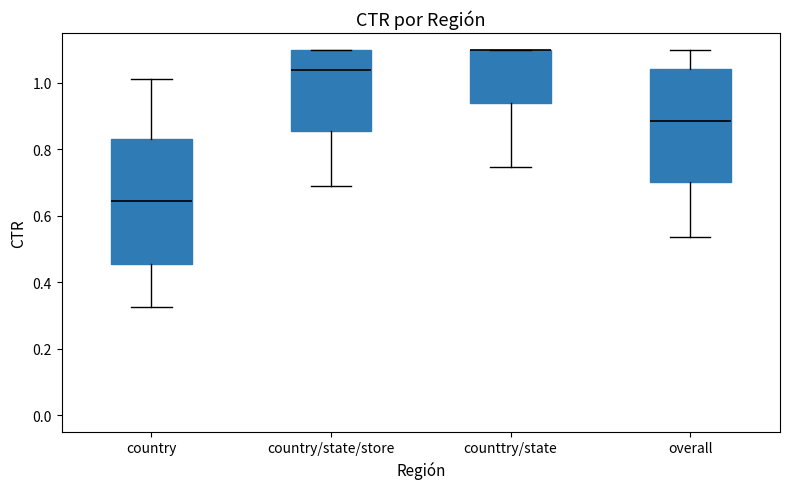

Reading left to right, transcribe this box plot: for each box, give where its median line is, the range the box spans, and where its two whiskers end, as read against the y-axis. The values are not printed on the chart, so give them approximately, as read against the axis.

country: median 0.64, box 0.46 to 0.84, whiskers 0.32 to 1.02
country/state/store: median 1.04, box 0.86 to 1.10, whiskers 0.68 to 1.10
counttry/state: median 1.10 (drawn on the box's upper edge), box 0.94 to 1.10, whiskers 0.74 to 1.10
overall: median 0.88, box 0.70 to 1.04, whiskers 0.54 to 1.10